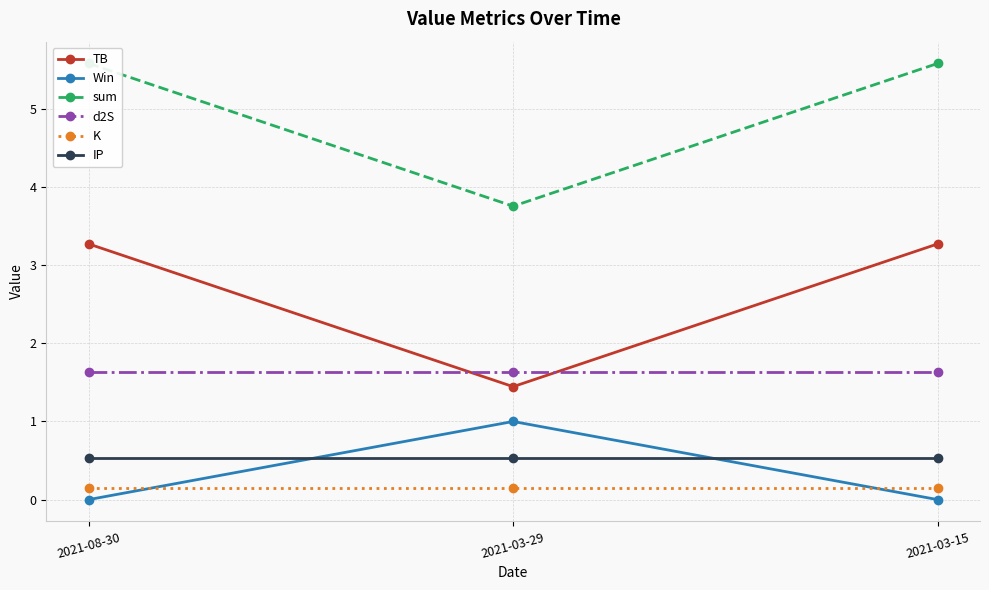

Which category has the highest value in the K series?

2021-08-30